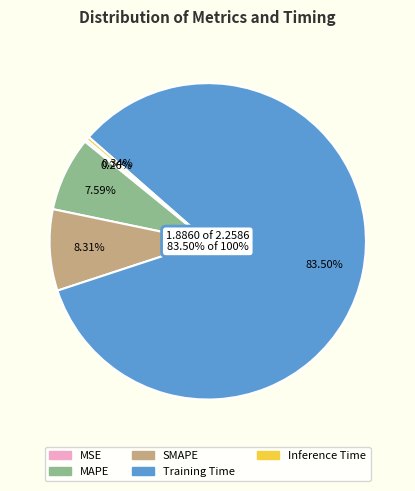

What percentage is the SMAPE slice, to the nearest percent?

8%